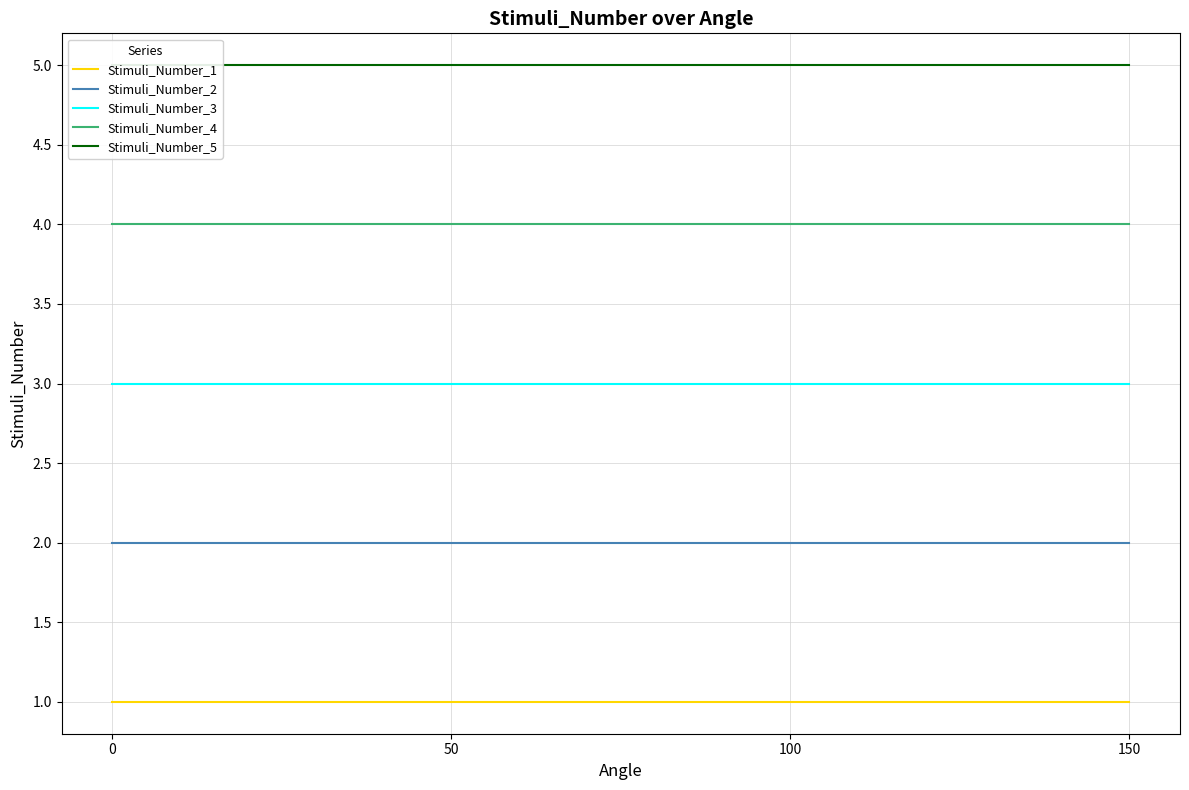

What is the difference between the highest and lowest values at 100?

4